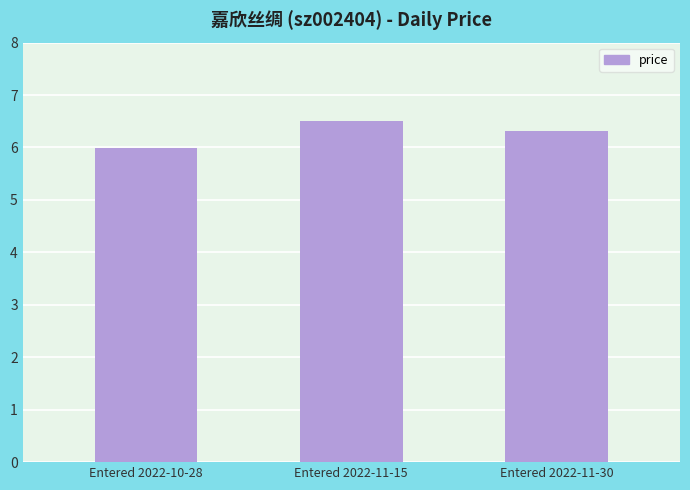

What is the smallest value displayed?

6.0